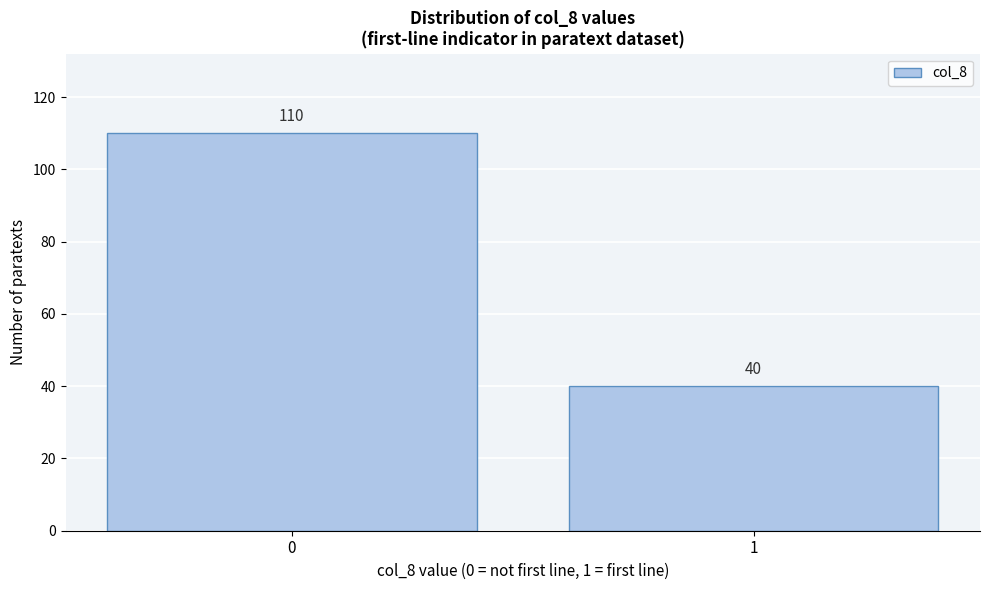

Reading left to right, extract all data points from this chart.

110	40